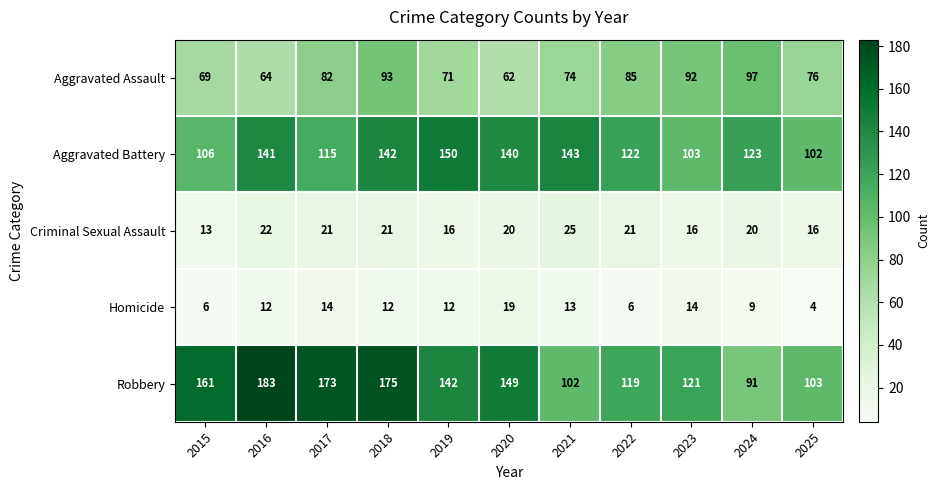

Between 2016 and 2024, which series saw the biggest shift?

Robbery